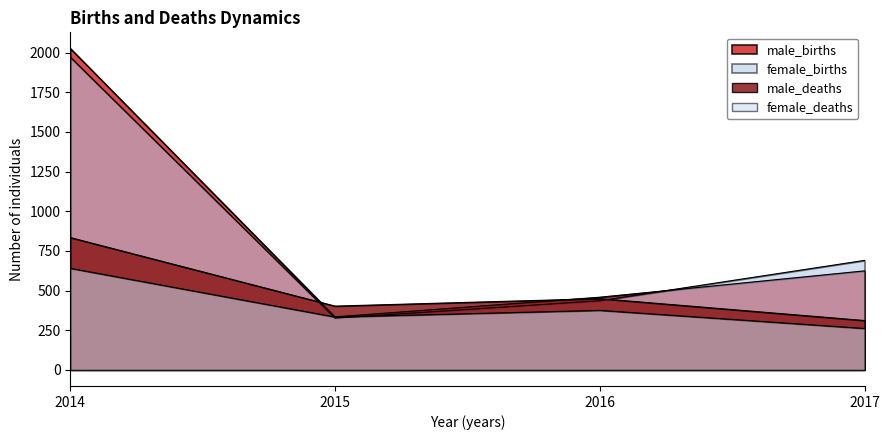

Which category has the highest value across all series?

2014